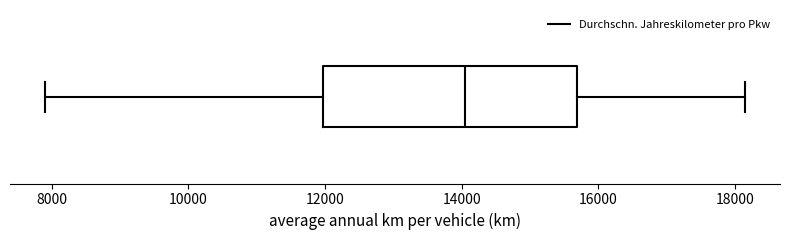

Where does the left whisker of the box end on the x-axis? The values are not printed on the chart, so give them approximately, as read against the axis.

8000